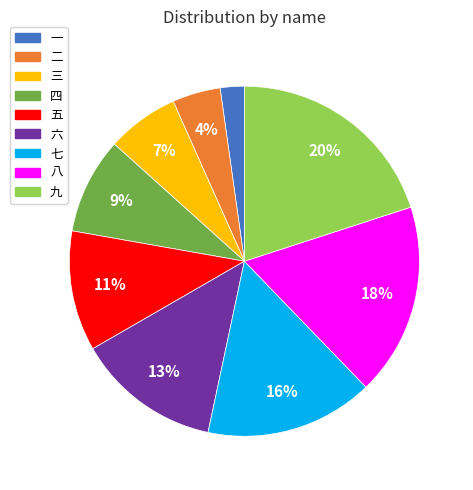

What is the ratio of the value at 一 to the value at 三?

0.3